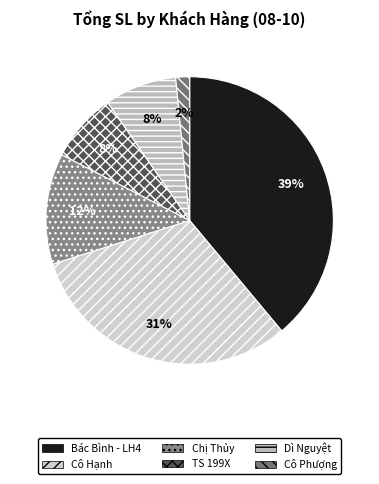

Which slice is the largest?

Bác Bình - LH4